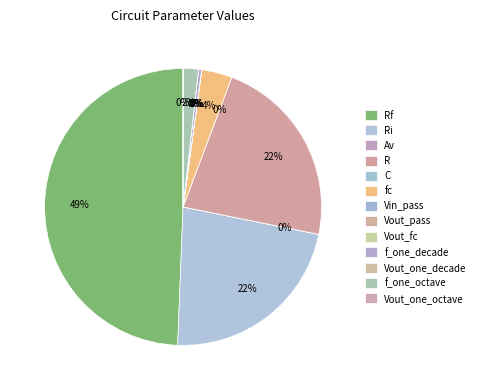

Which slice is the smallest?

C